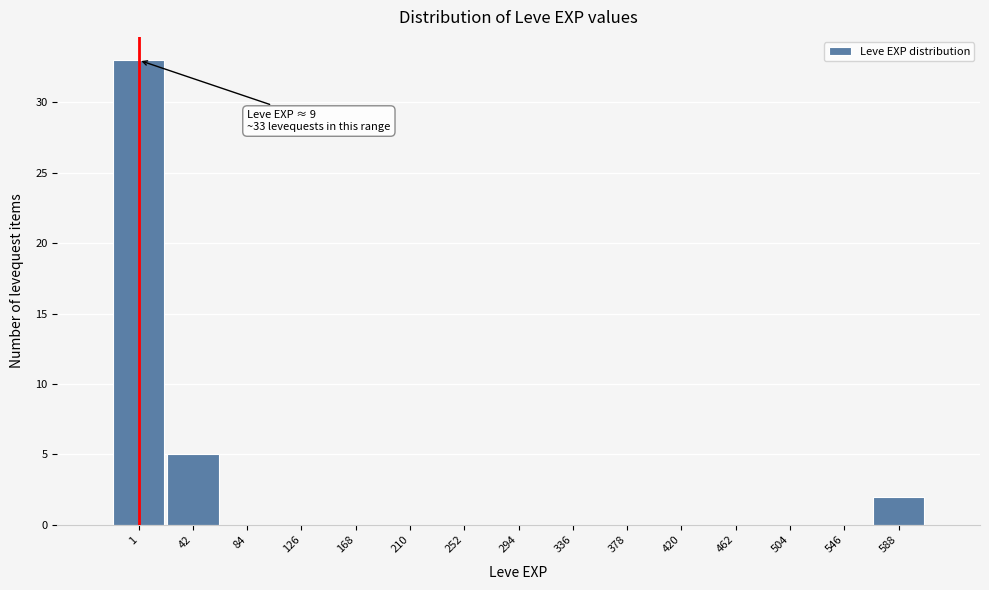

Where is the data nearest to the value 16?

42